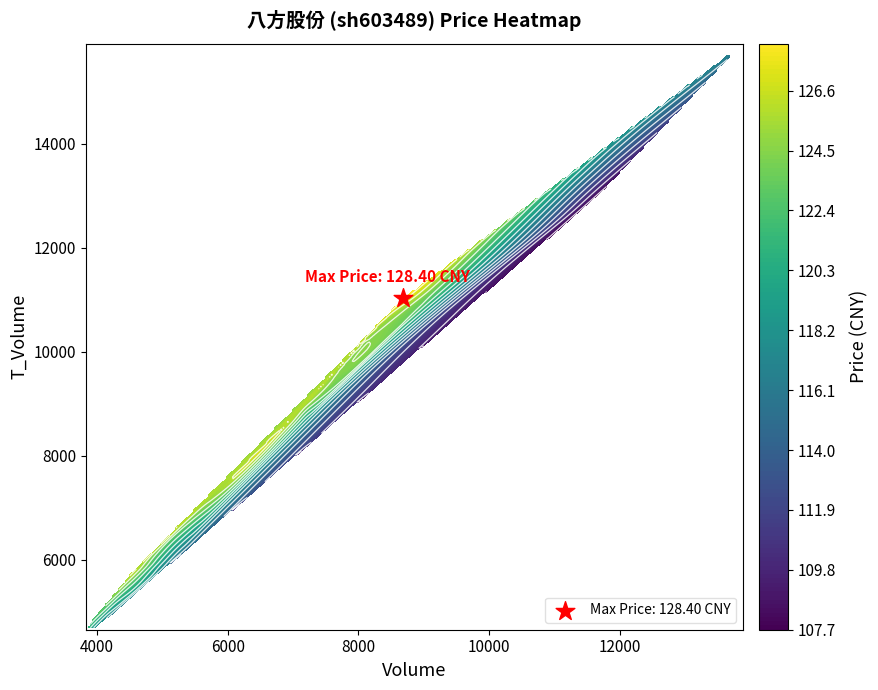

How many values in the price series exceed 122?

11